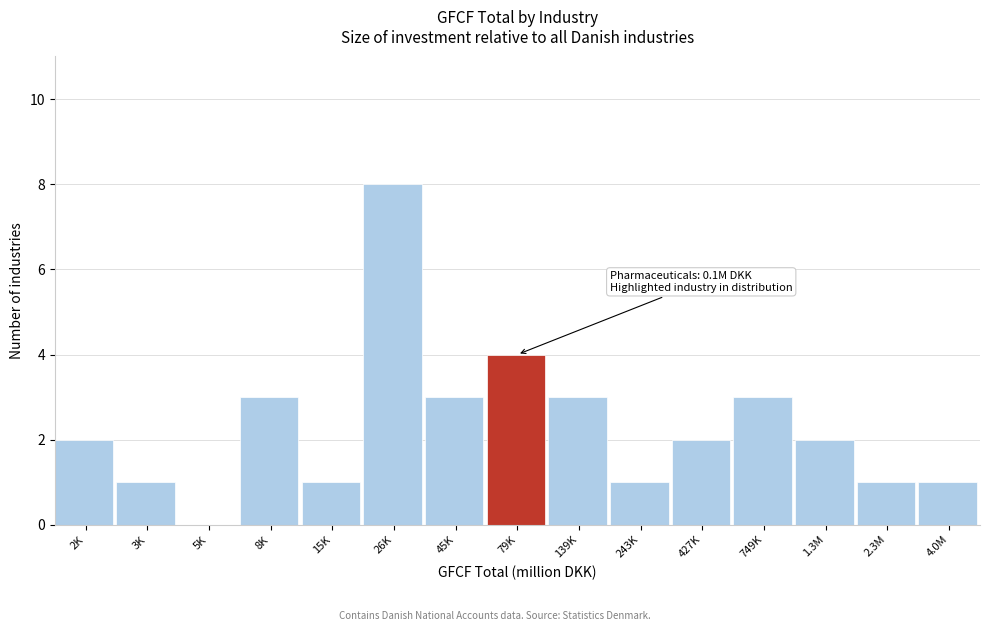

Reading right to left, list all the values displayed in this chart.

4.0M=1	2.3M=1	1.3M=2	749K=3	427K=2	243K=1	139K=3	79K=4	45K=3	26K=8	15K=1	8K=3	5K=0	3K=1	2K=2